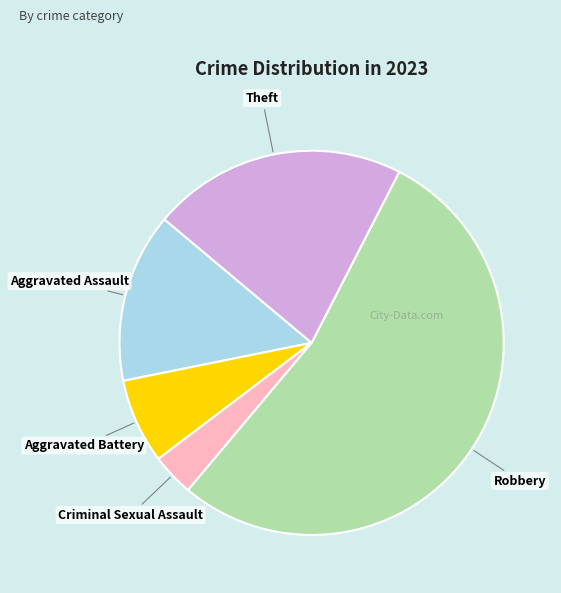

Which slice is the largest?

Robbery